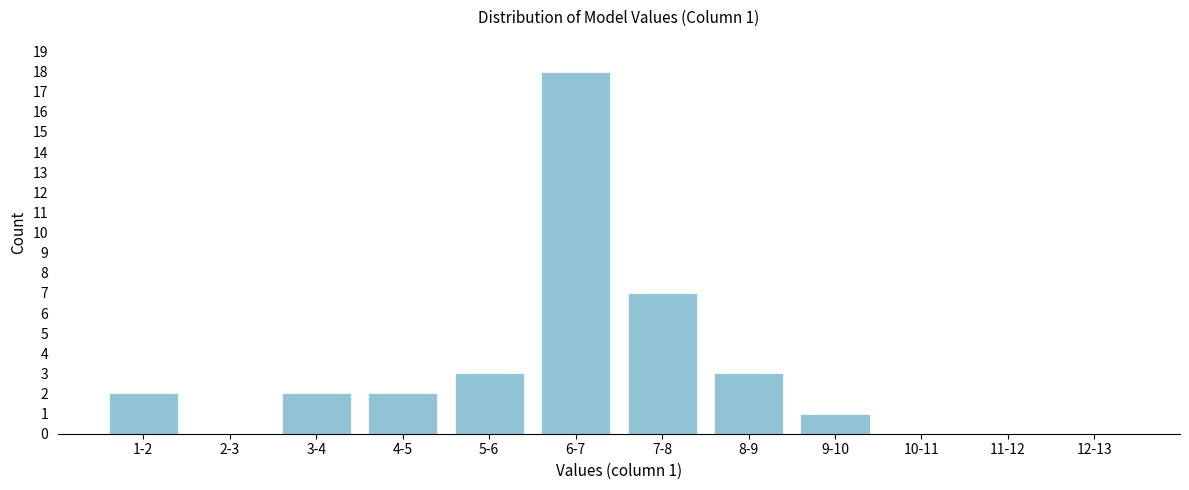

Reading left to right, extract all data points from this chart.

1-2=2	2-3=0	3-4=2	4-5=2	5-6=3	6-7=18	7-8=7	8-9=3	9-10=1	10-11=0	11-12=0	12-13=0